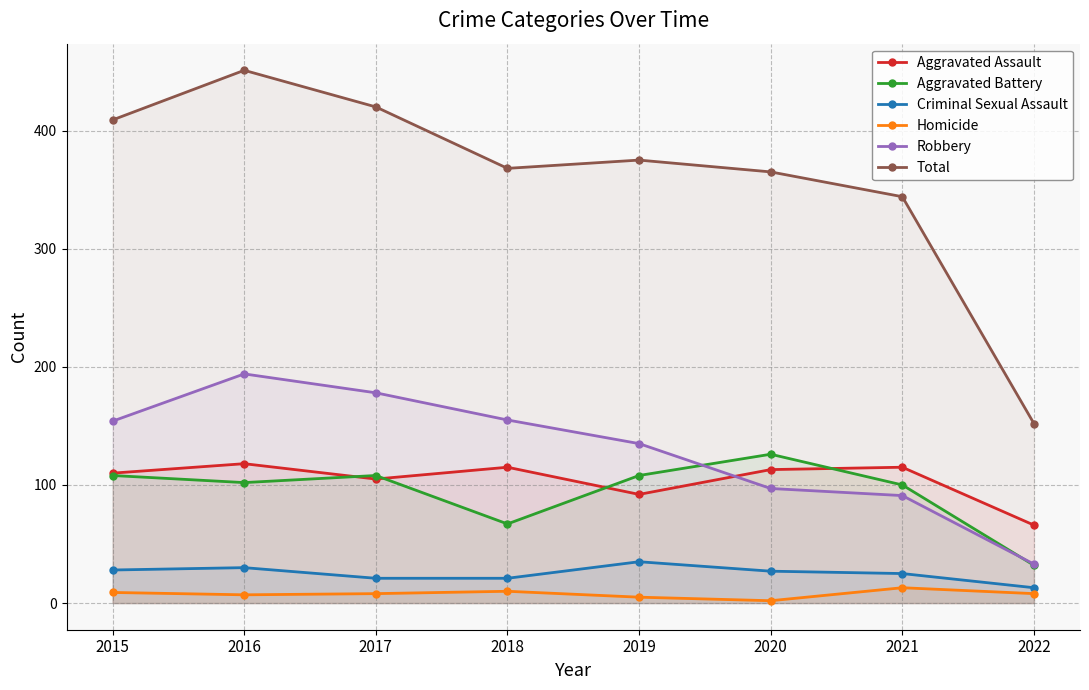

At how many categories does at least one series exceed 151?

8